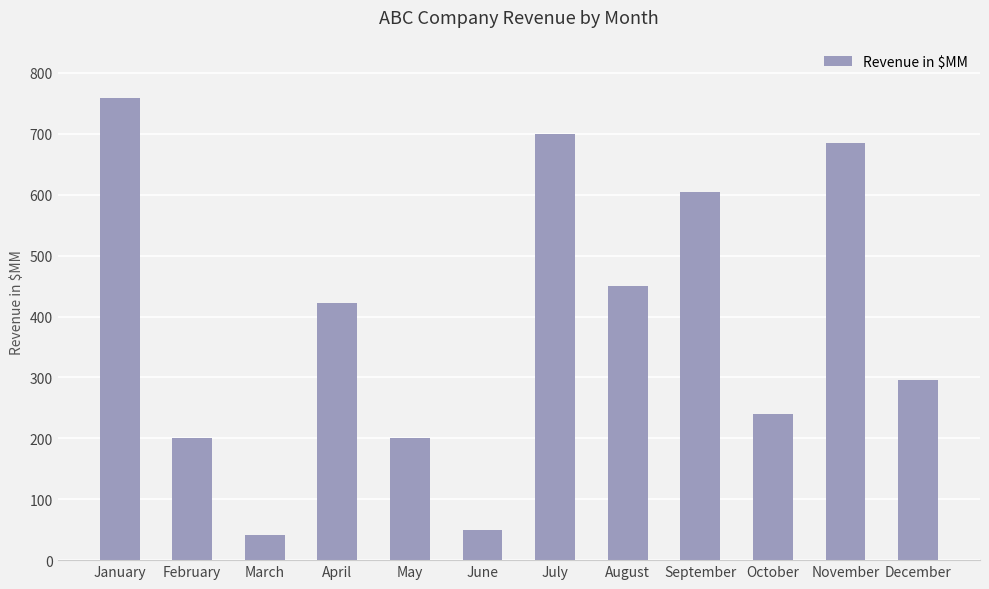

What is the value of the 10th bar from the left?

240